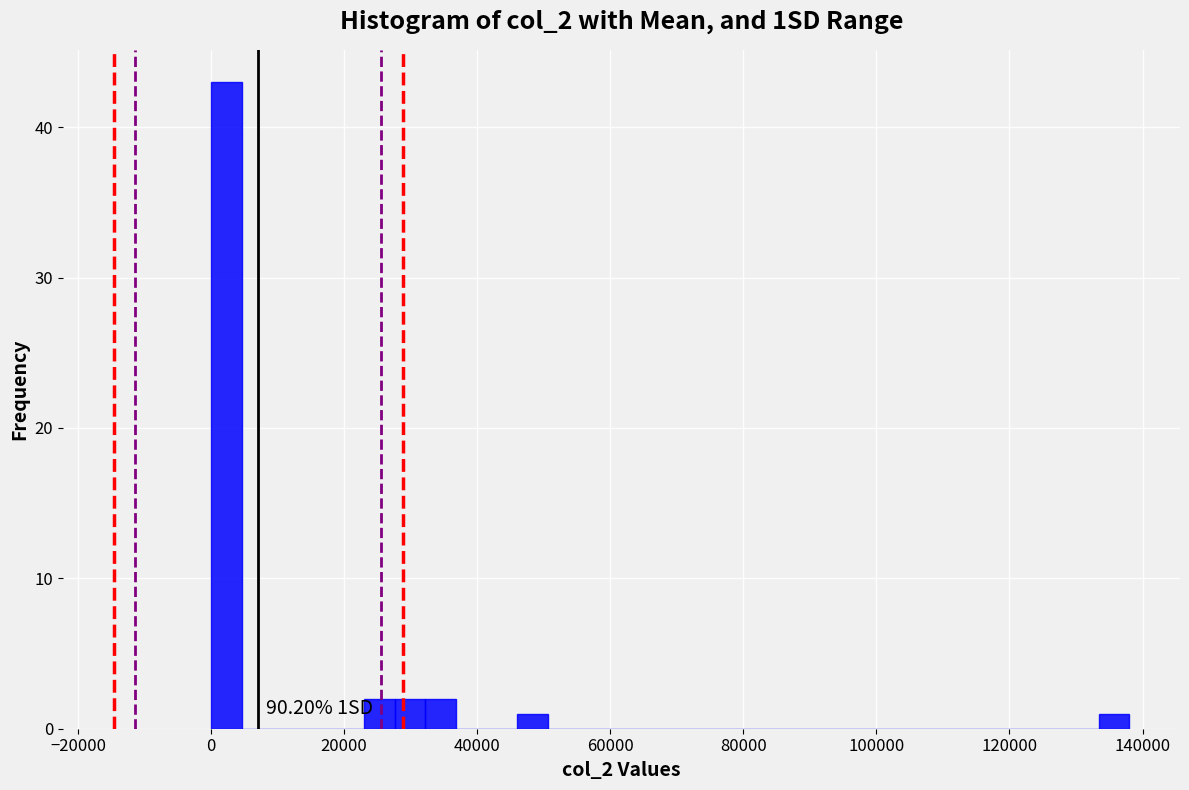

Around what value on the x-axis is the tallest bar? Give the approximate position of its centre, as read against the axis.

2000